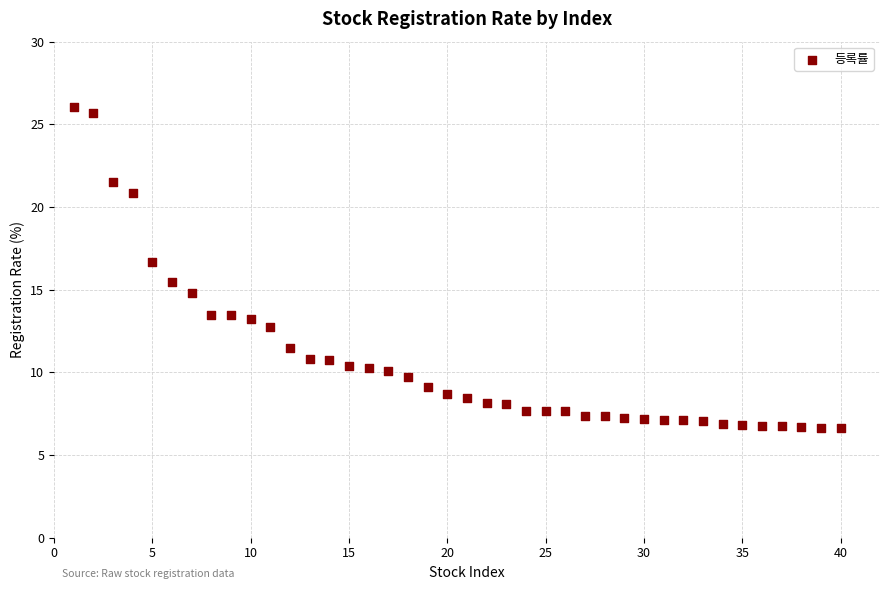

What is the range of X values (max minus min)?

39.0